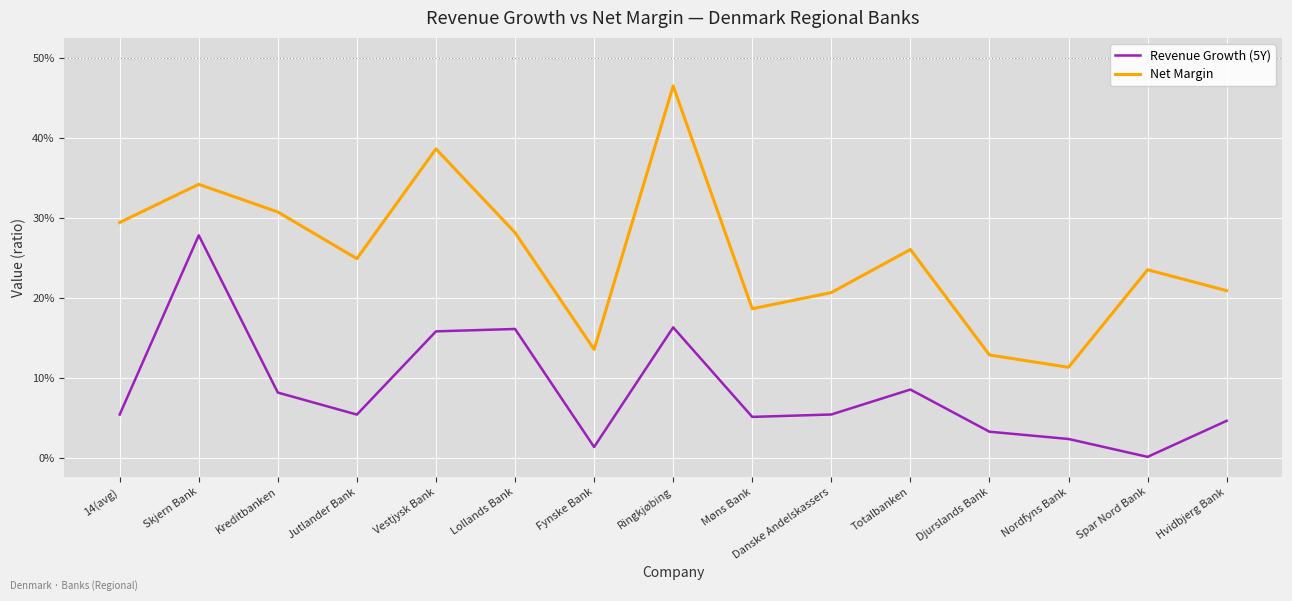

What position from the right is Nordfyns Bank?

3